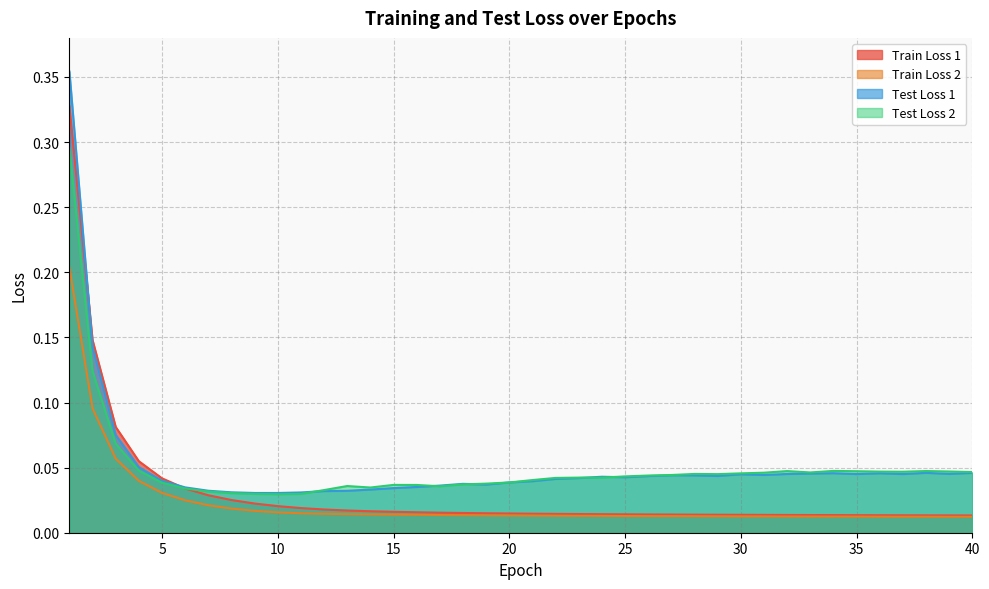

True or false: Train Loss 1 has a value of 0.0 at 8.

True